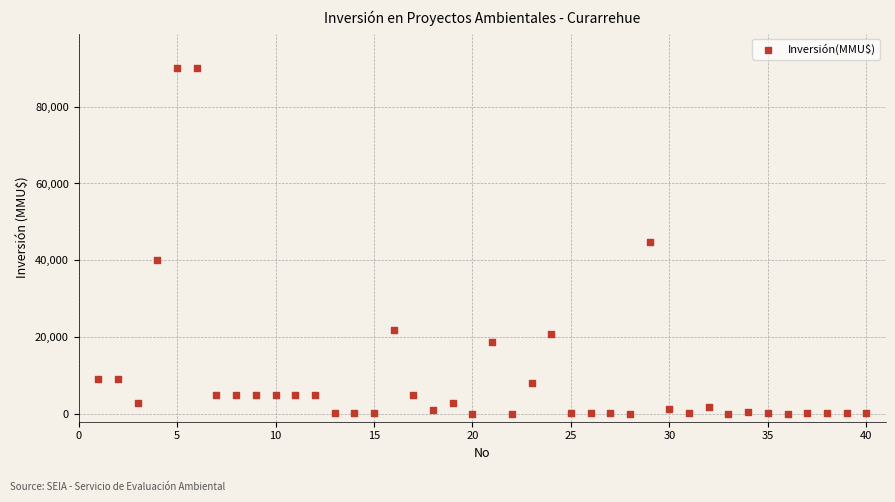

What is the range of X values (max minus min)?

39